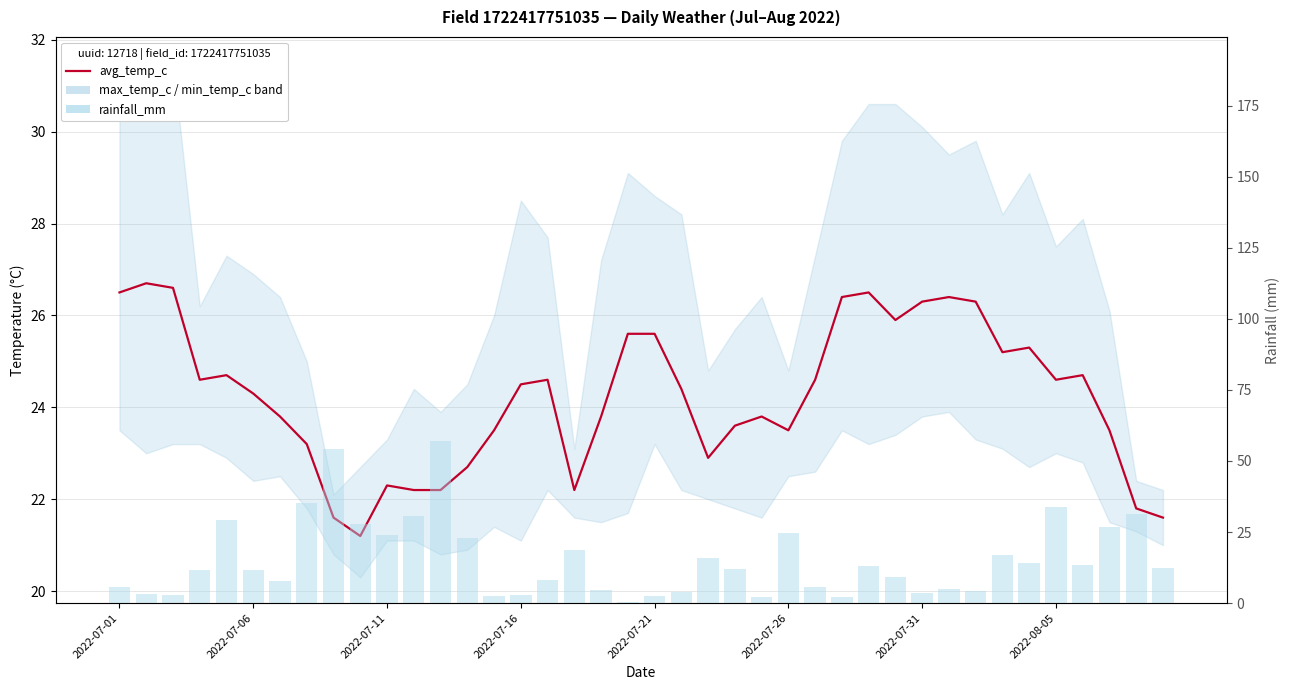

Is it true that rainfall_mm equals 13.8 at 2022-07-11?

False